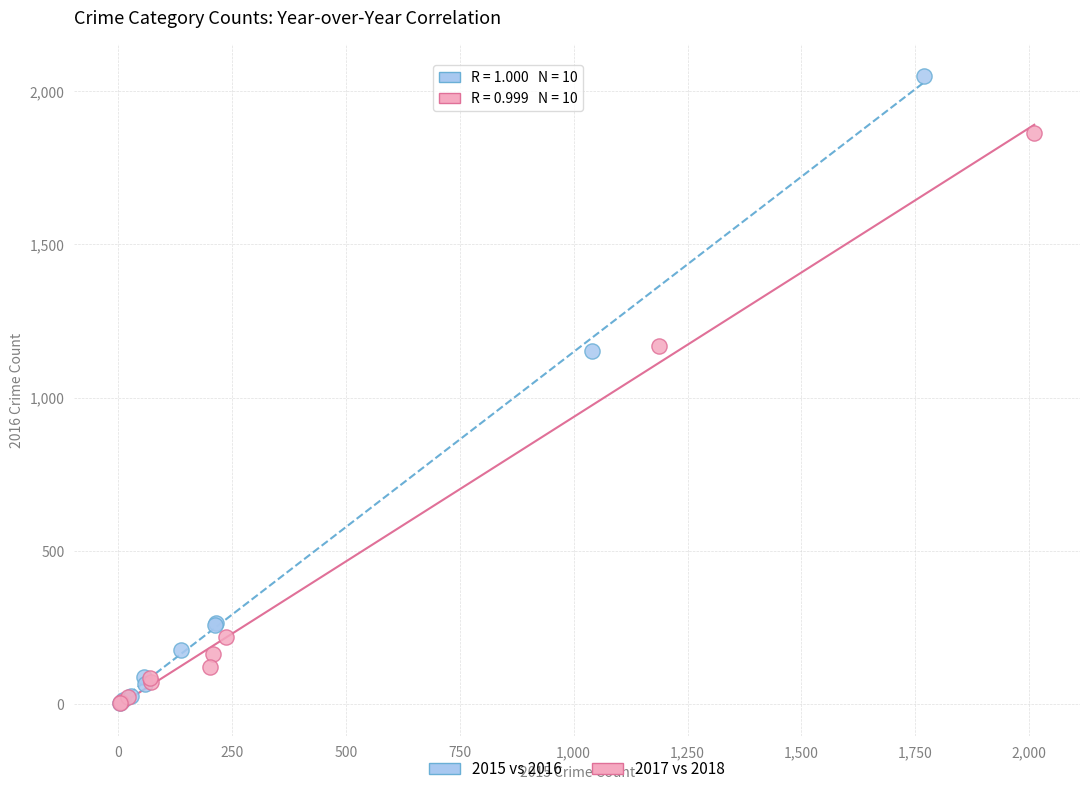

Which series has the largest Y range (max minus min)?

2015 vs 2016